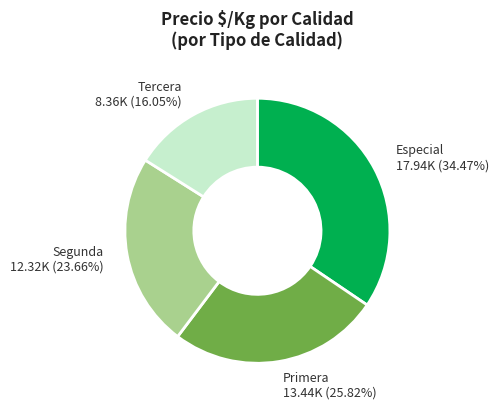

To the nearest percent, what is the average slice percentage?

25%